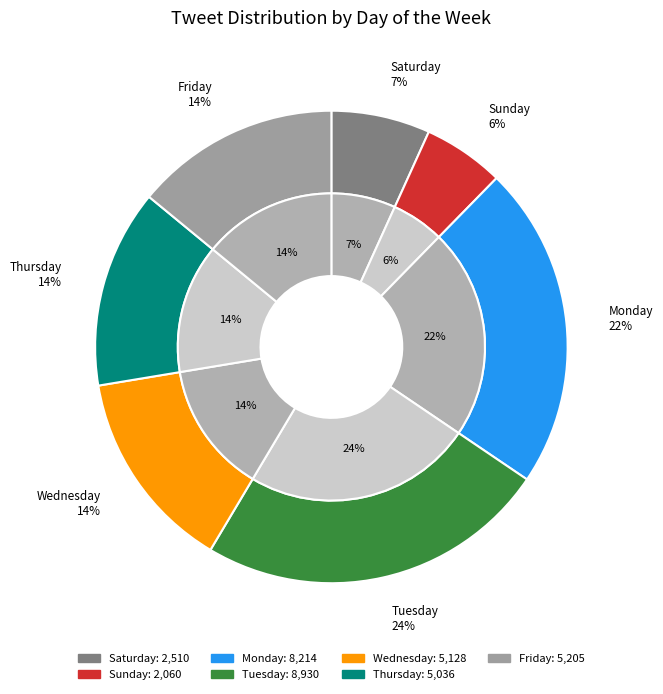

Is it true that Wednesday is 20% of the pie?

False